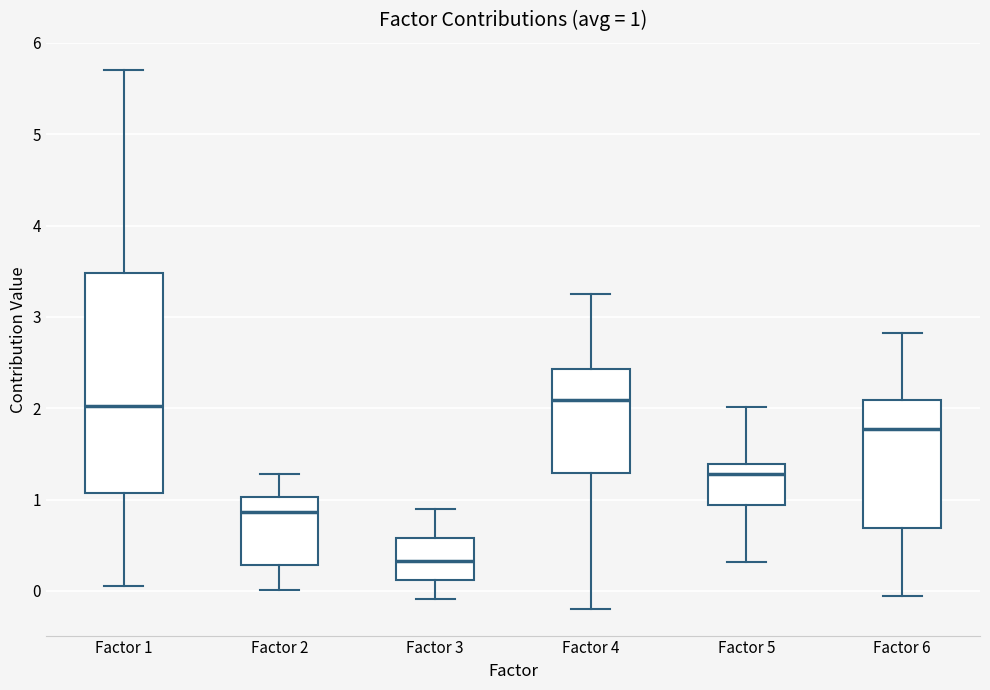

Comparing the boxes themselves (not the whiskers), which one is the tallest?

Factor 1